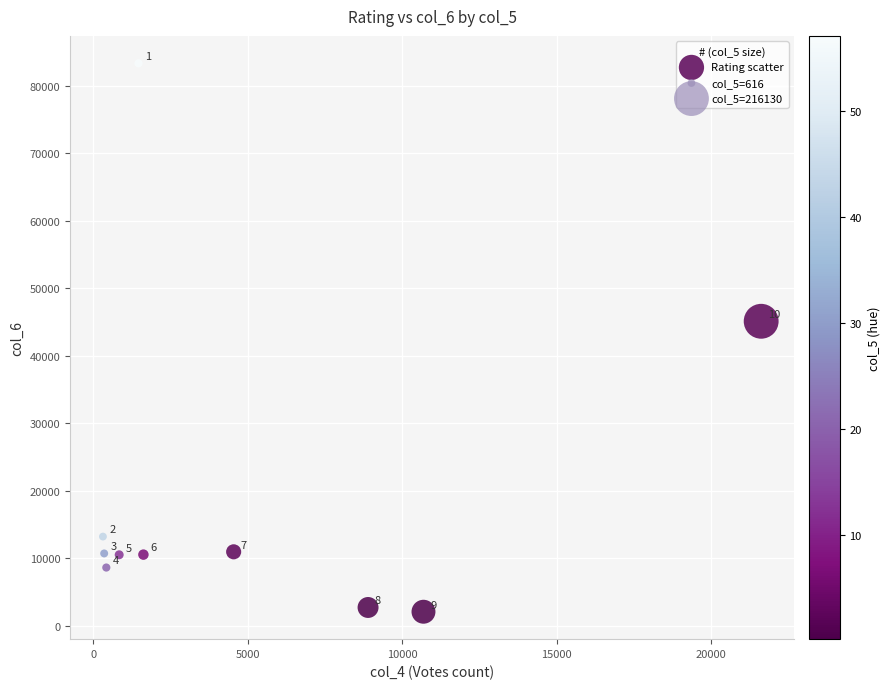

What is the average X value?

5070.8